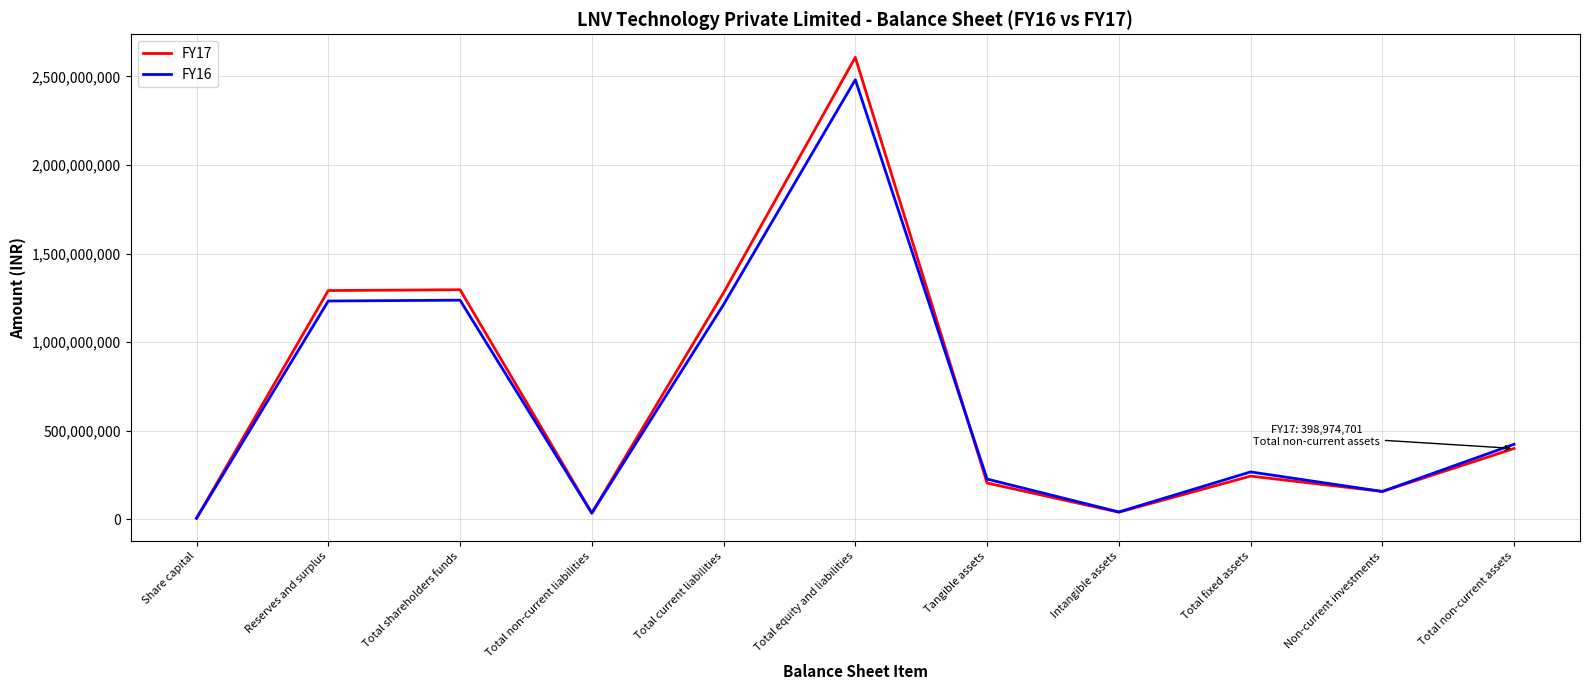

What is the spread (max minus min) of values at Total current liabilities?

66700807